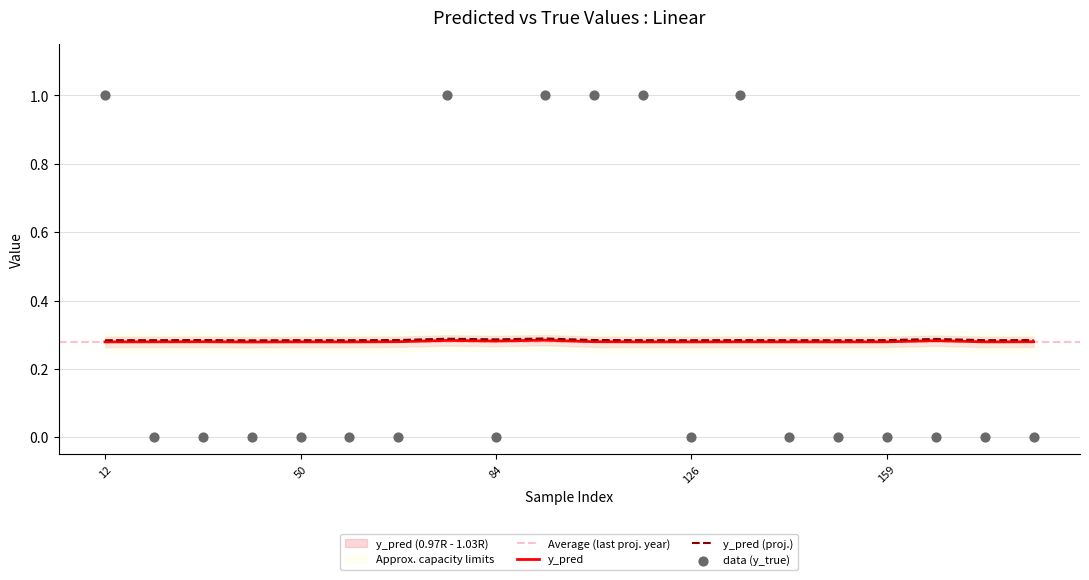

At how many categories does at least one series exceed 0?

20